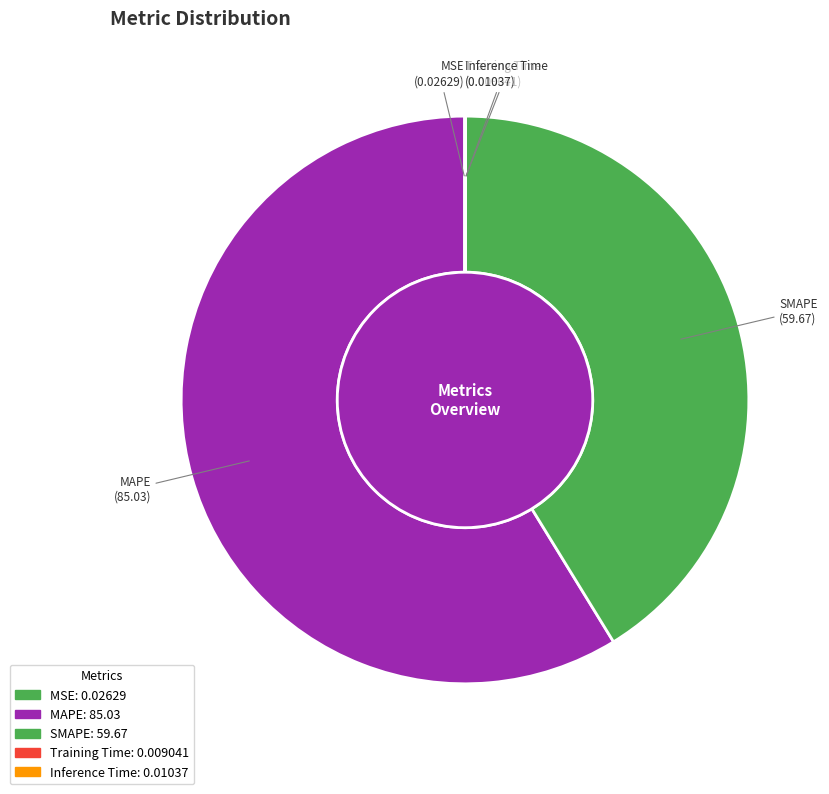

How much of the chart is everything except SMAPE?

58.8%